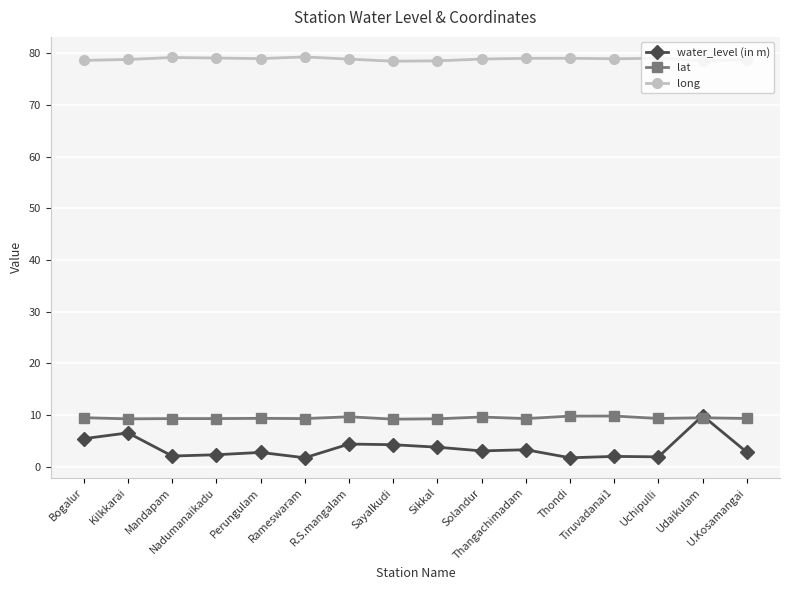

How many distinct data groups are displayed?

3